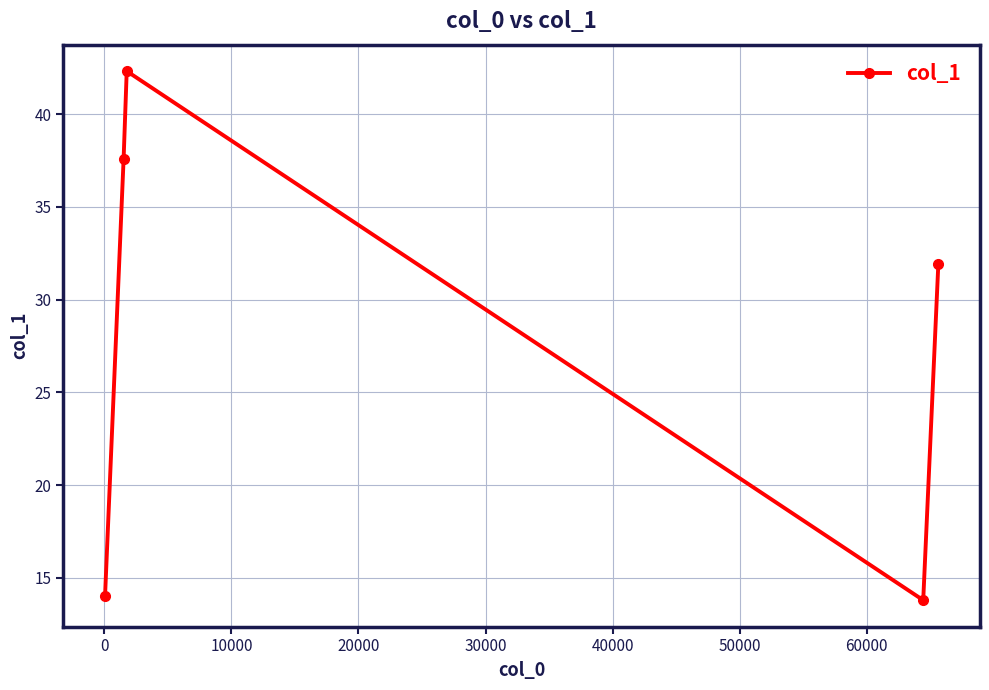

What is the greatest value displayed?

42.3